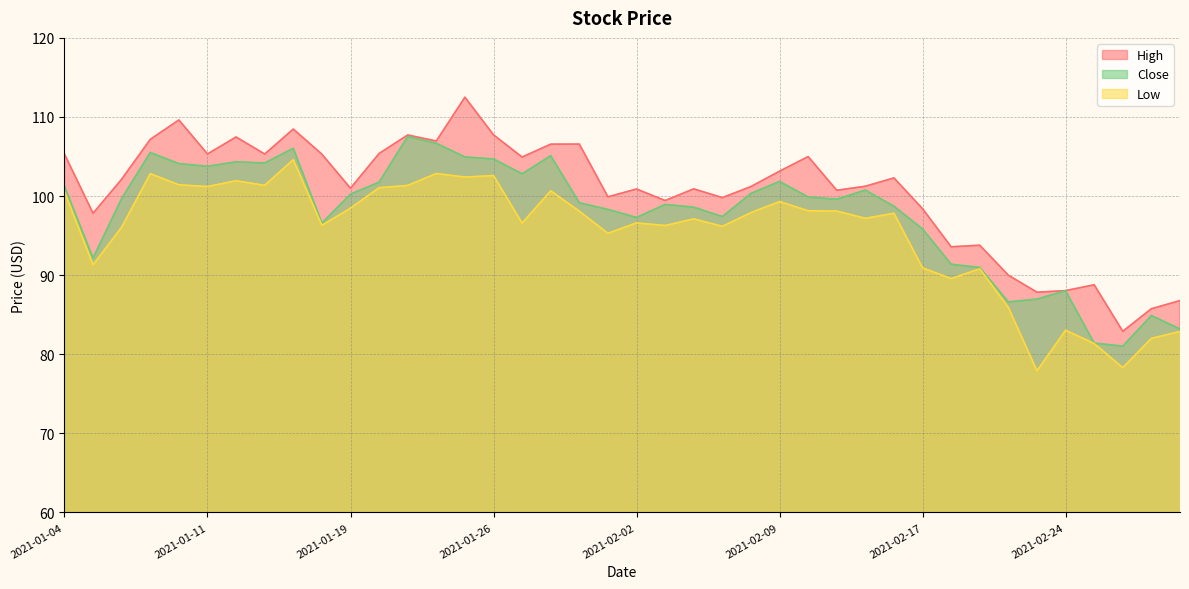

What is the label of the 25th point from the left?

2021-02-08